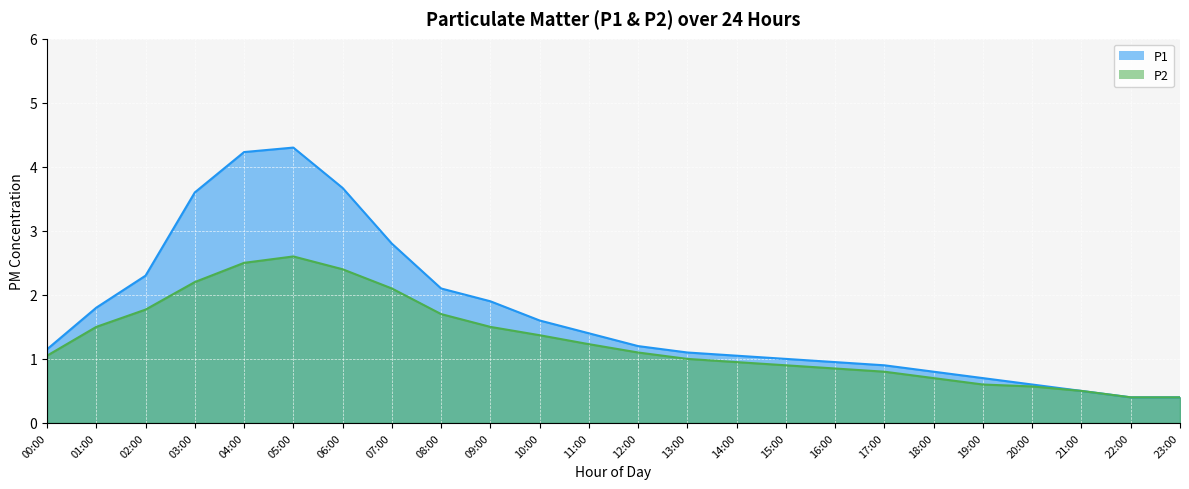

What is the value of the P1 point at the 7th from the left?

3.7